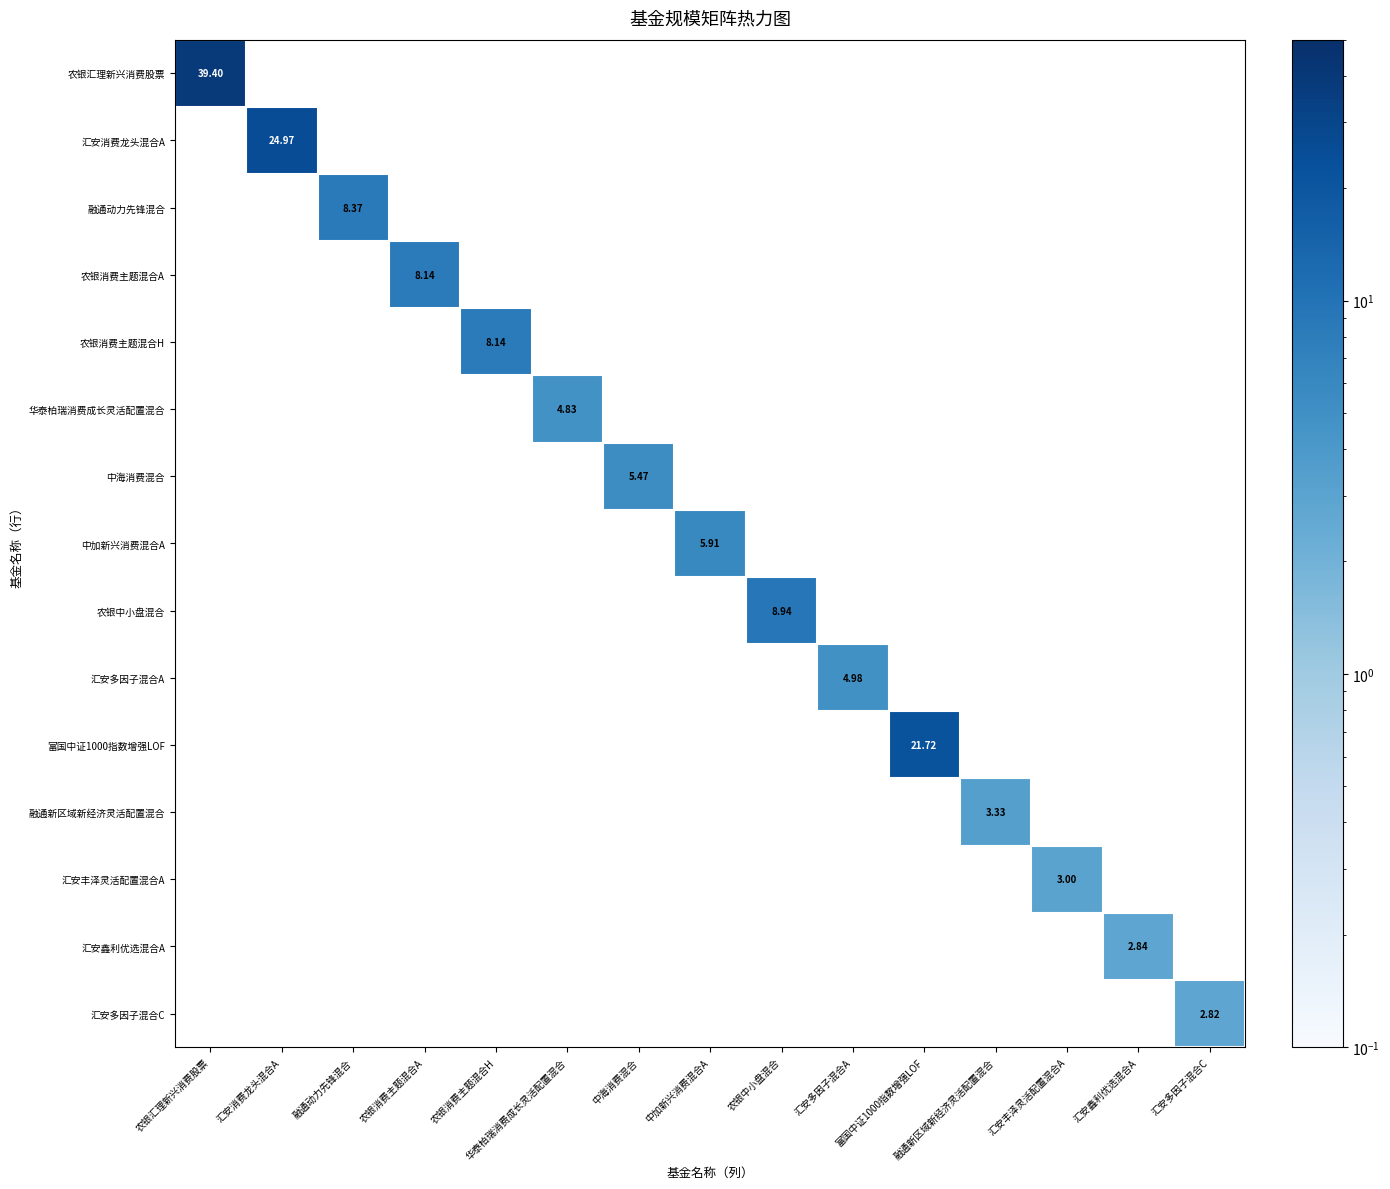

Is it true that 中海消费混合 equals 3.5 at 汇安多因子混合A?

False